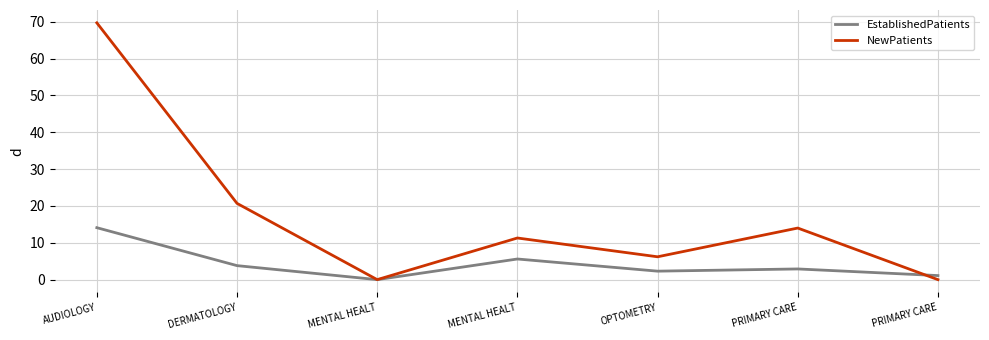

What is the total value across all series at OPTOMETRY?

8.5